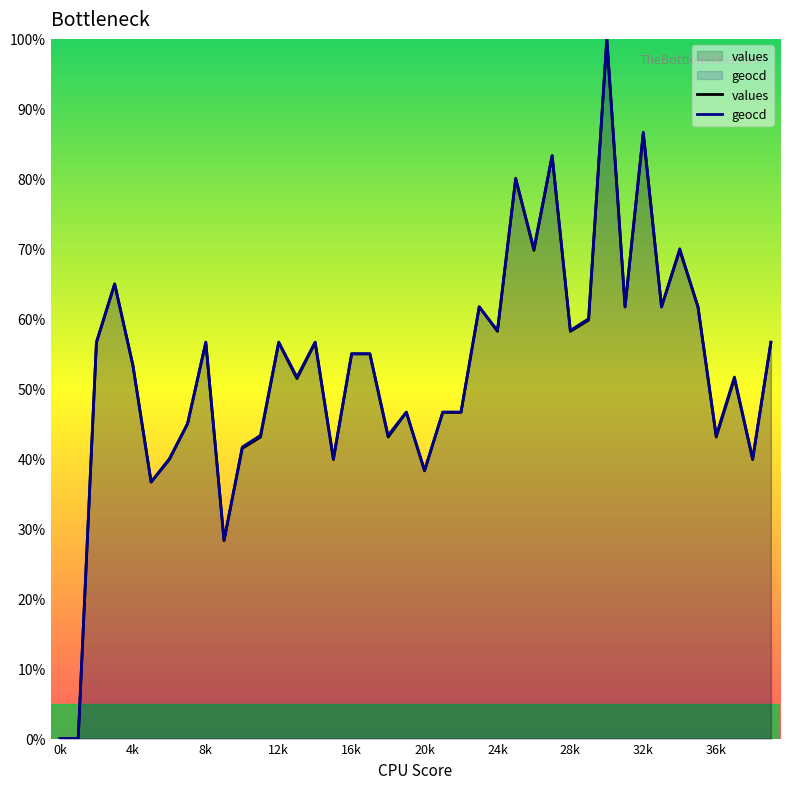

How many values in the geocd series are below 55?

19